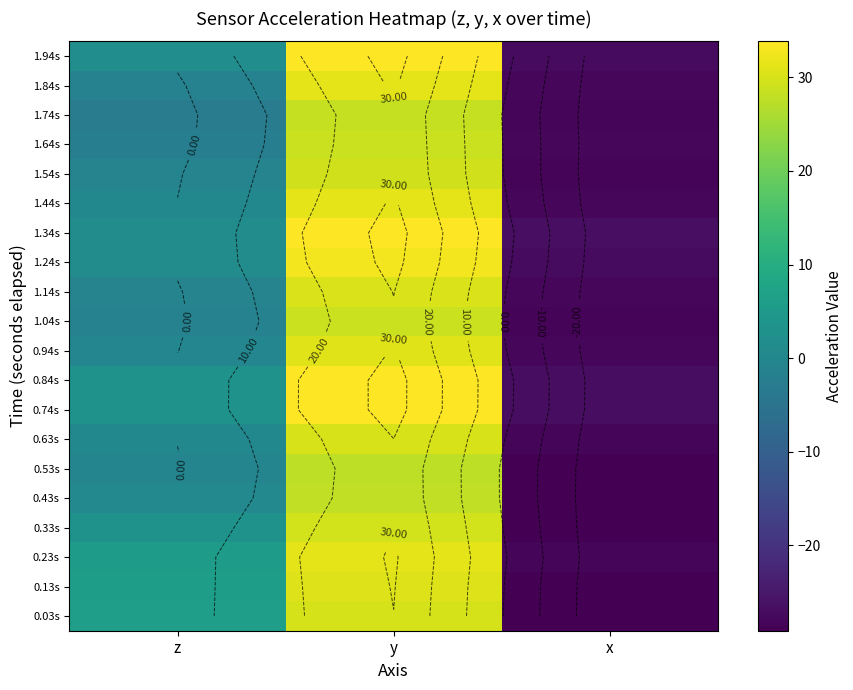

What is the sum of all 1.84s values?

1.9